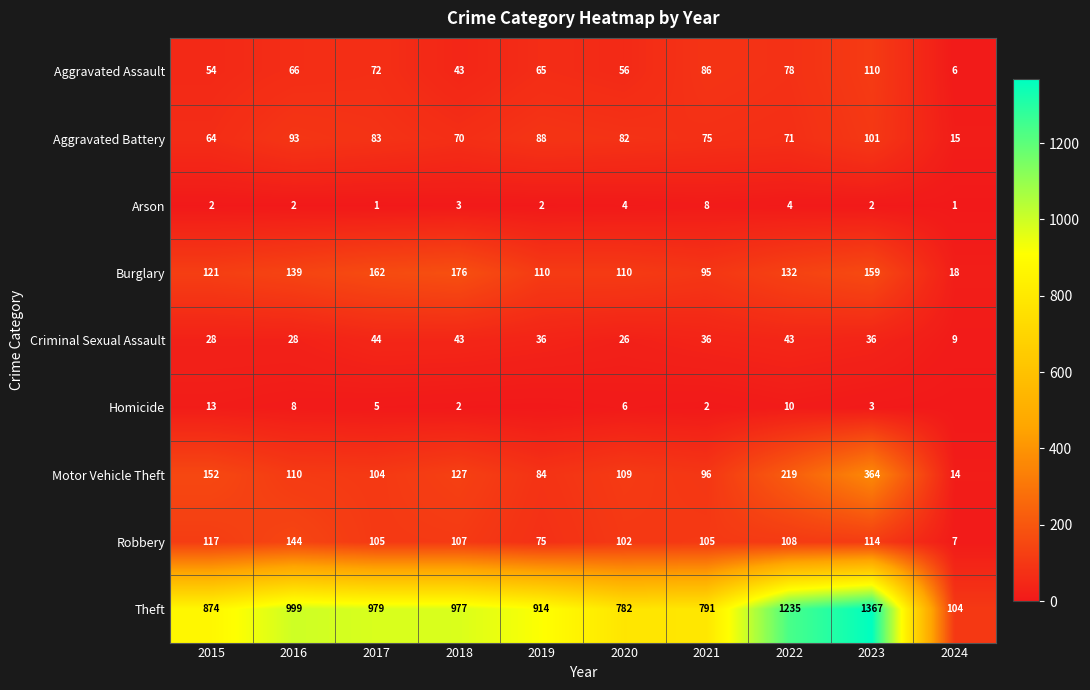

What is the sum of all Aggravated Battery values?

742